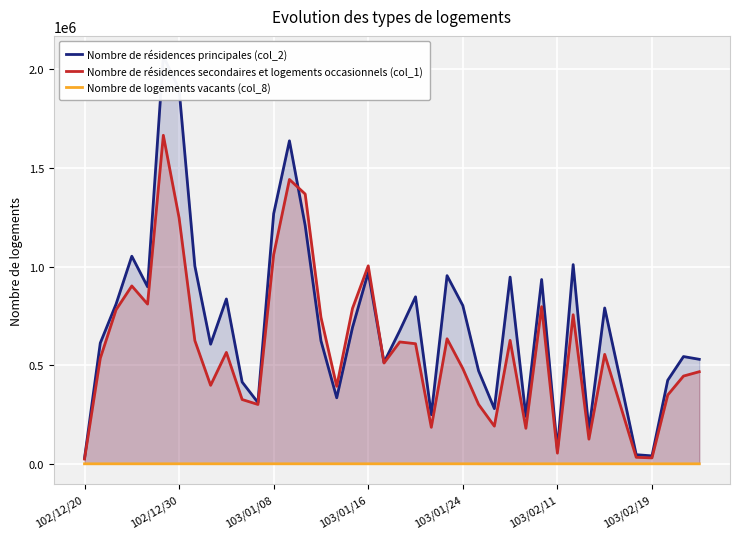

Where do Nombre de résidences secondaires et logements occasionnels (col_1) and Nombre de résidences principales (col_2) first cross each other?

13 and 14